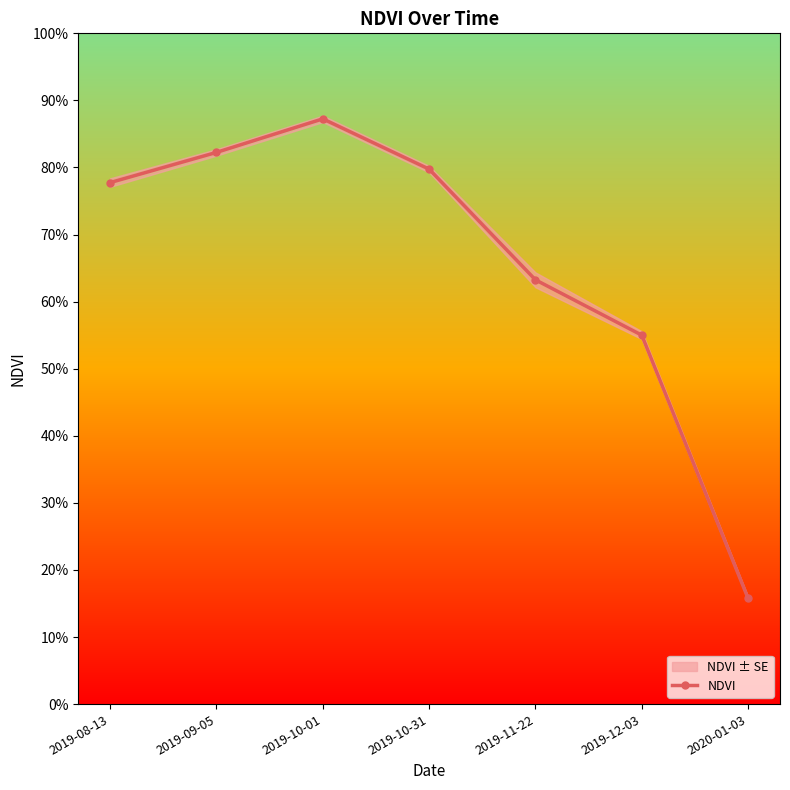

What is the label of the 1st point from the left?

2019-08-13